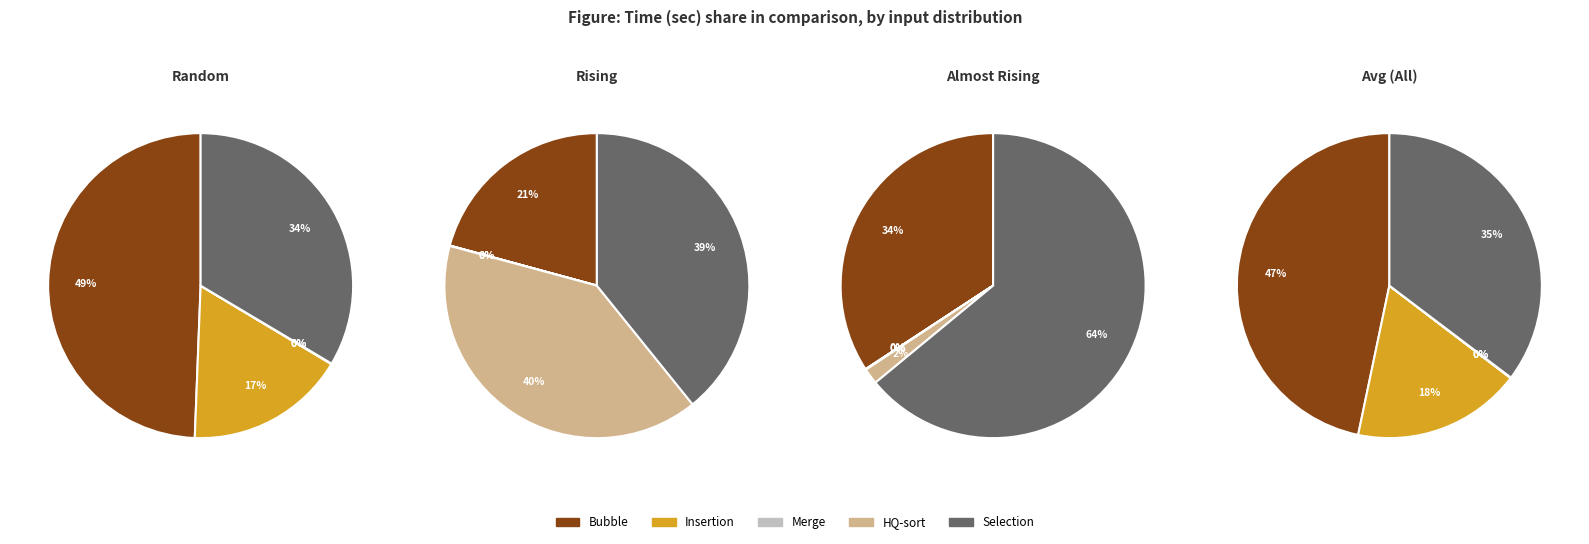

How many segments does this pie chart have?

5